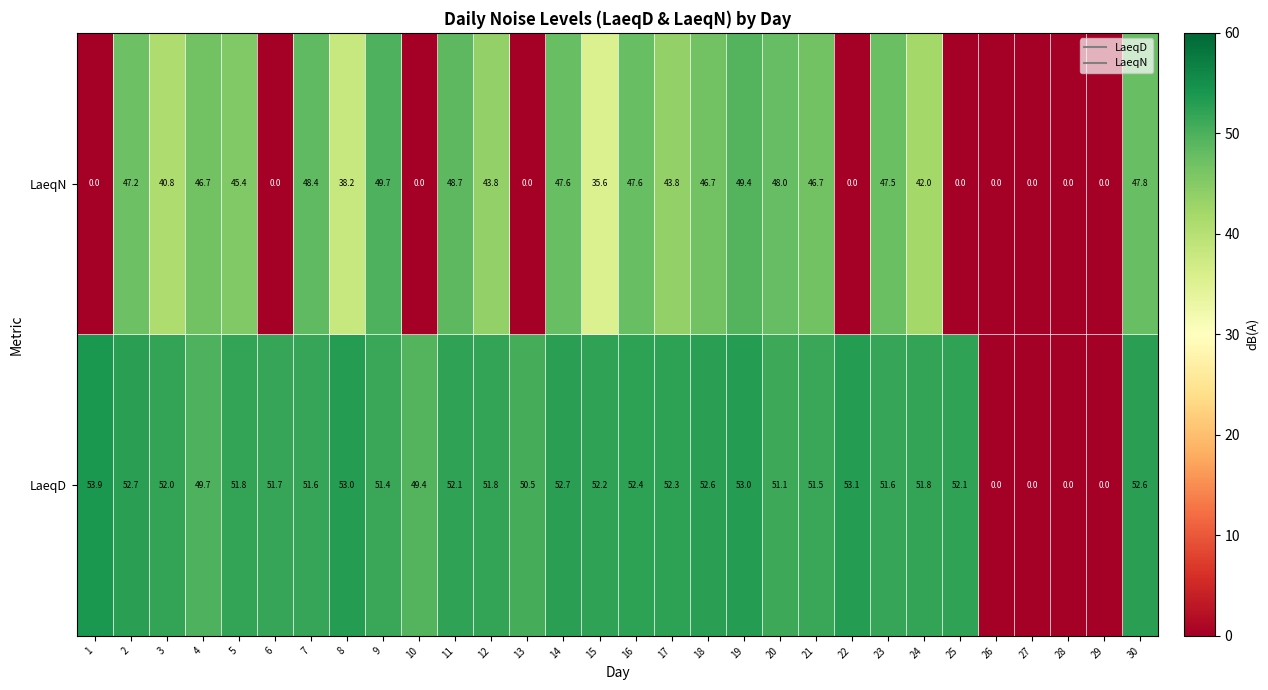

What is the approximate value of LaeqN at 24?

42.0